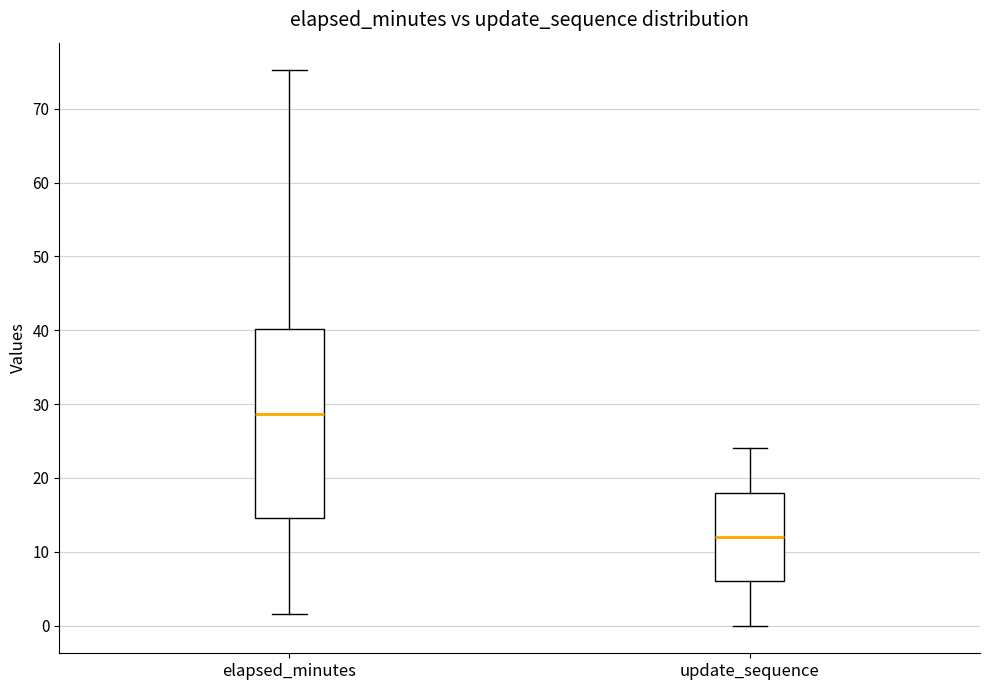

Reading left to right, read every box against the y-axis: the position of its median line, the range the box covers, and the ends of its whiskers. The values are not printed on the chart, so give them approximately, as read against the axis.

elapsed_minutes: median 29, box 15 to 40, whiskers 2 to 75
update_sequence: median 12, box 6 to 18, whiskers 0 to 24